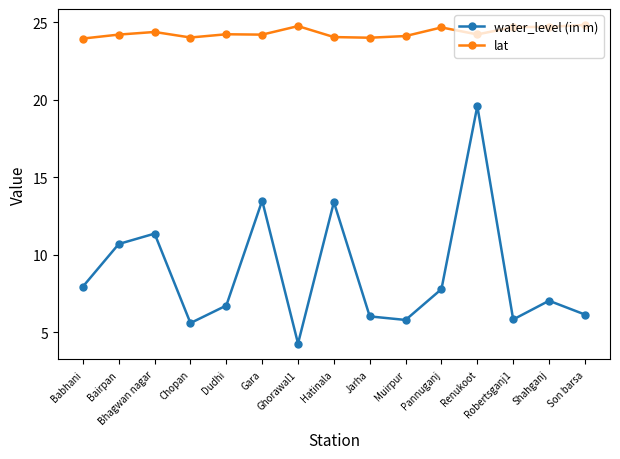

What are all the series names shown in the legend?

water_level (in m), lat